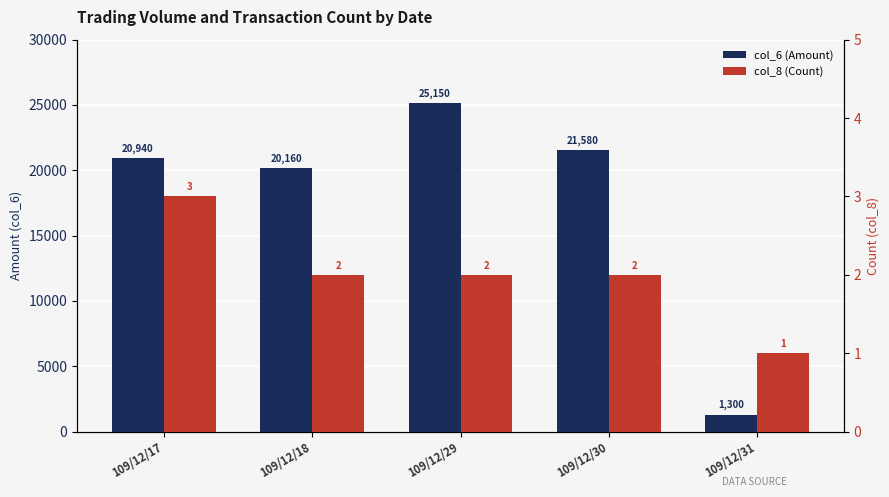

List the series in order of their peak value, lowest first.

col_8 (Count), col_6 (Amount)